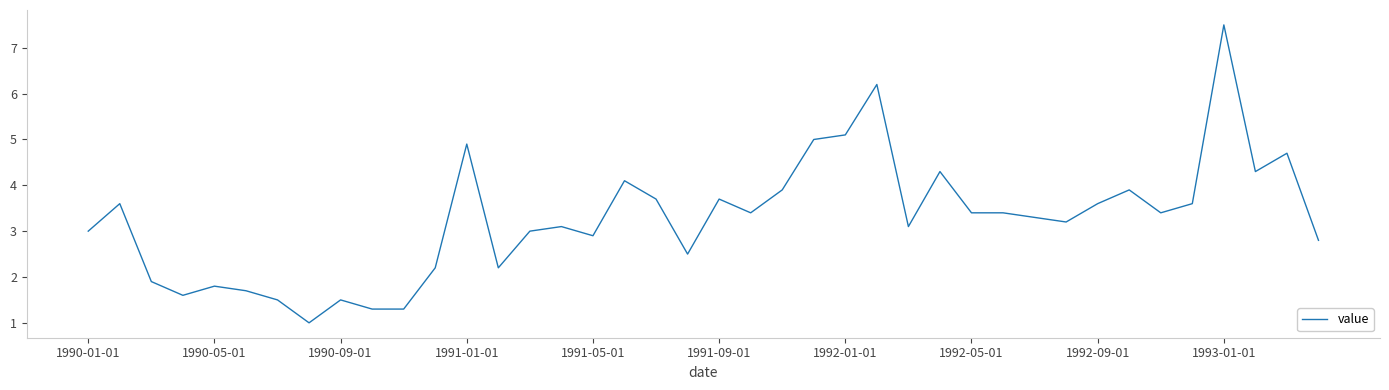

What is the greatest value displayed?

7.5